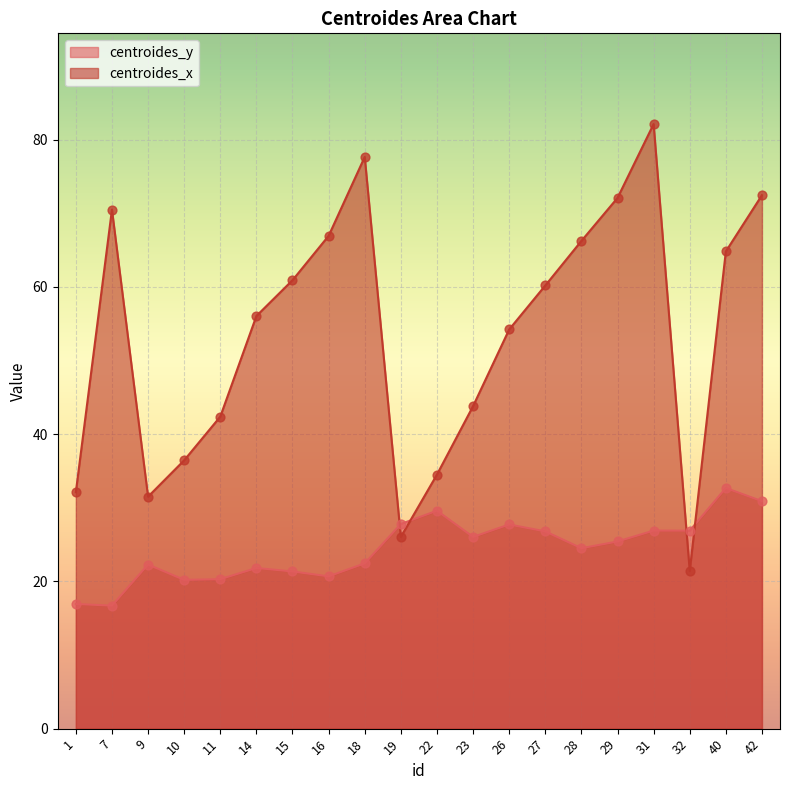

Is the value of centroides_x at 7 greater than the value of centroides_y at 19?

Yes